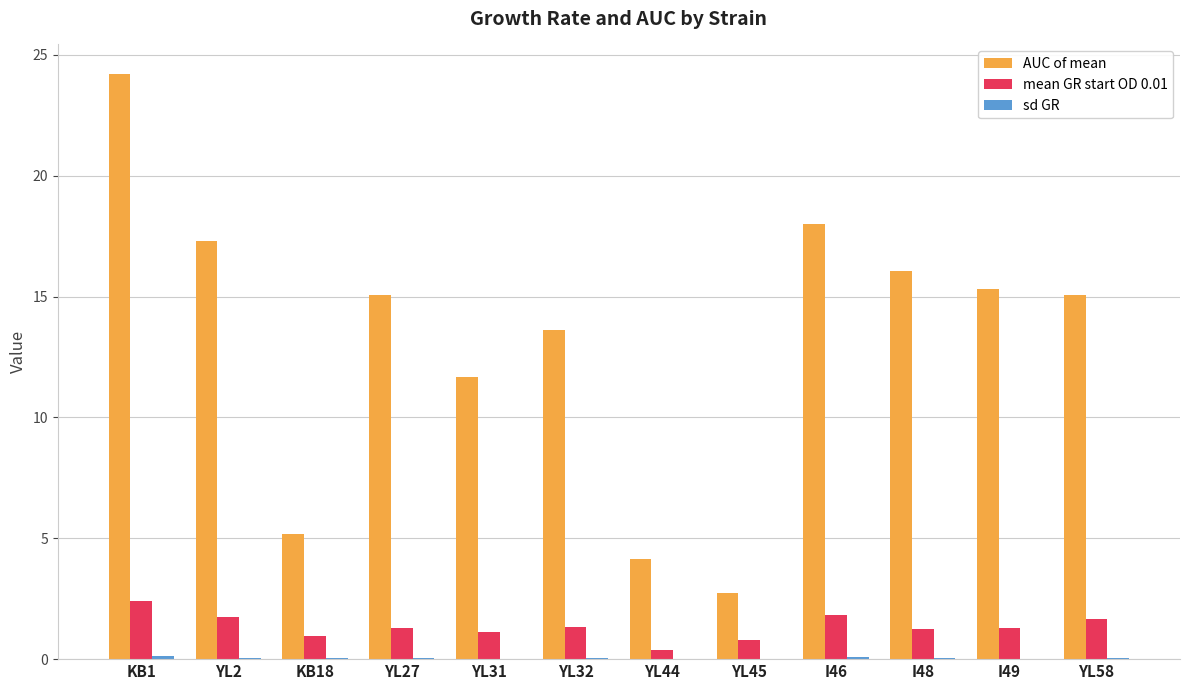

At which category is the sum across all series the highest?

KB1